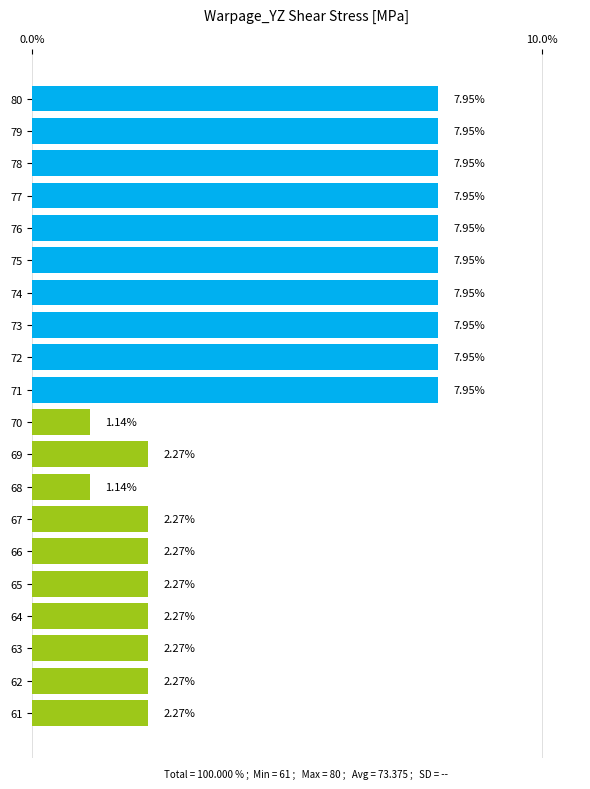

How many bars are there in total?

20